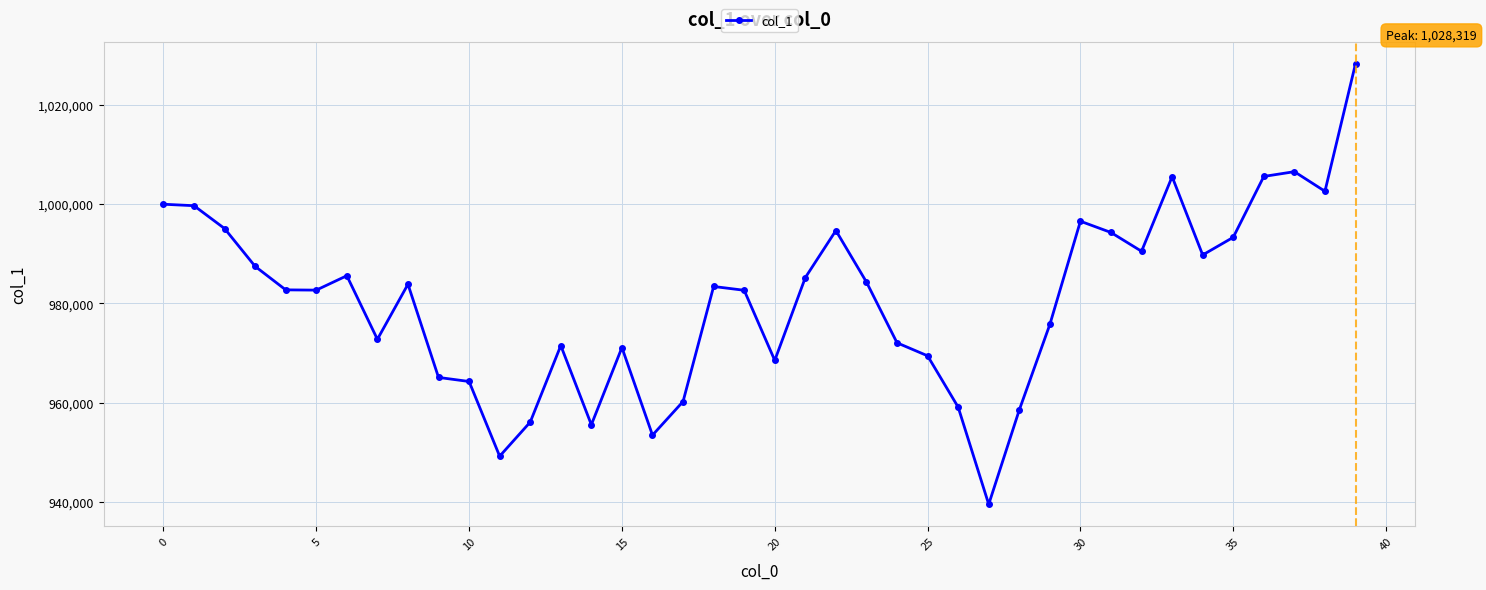

What is the smallest value displayed?

939529.6